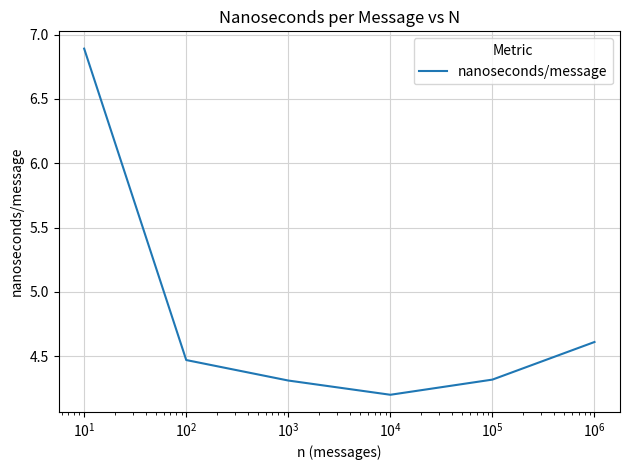

How many interior local valleys (lower than both neighbors) does the data have?

1